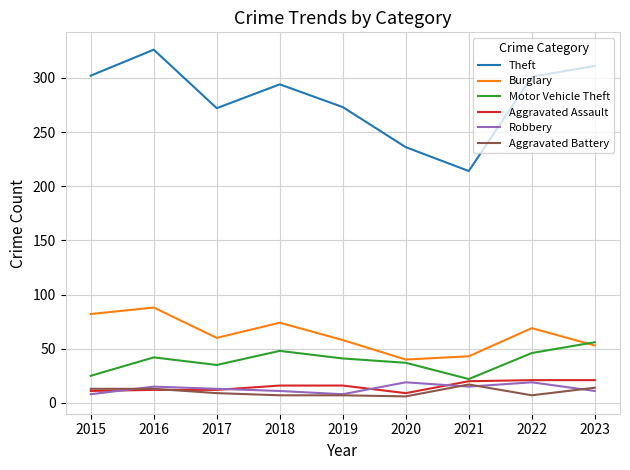

True or false: Aggravated Assault and Theft cross at least once.

False